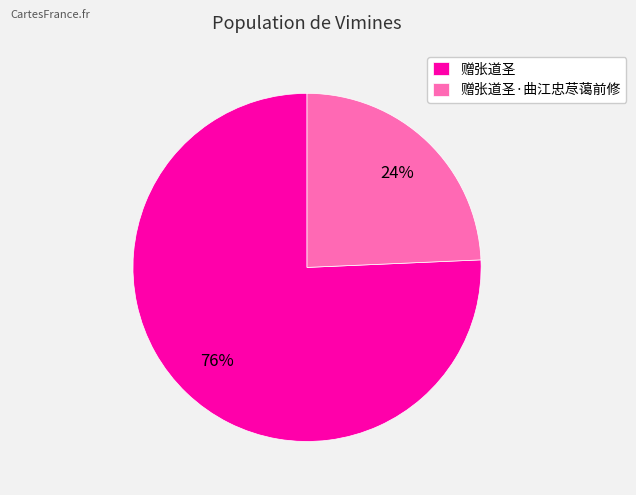

How many slices are in this pie chart?

2